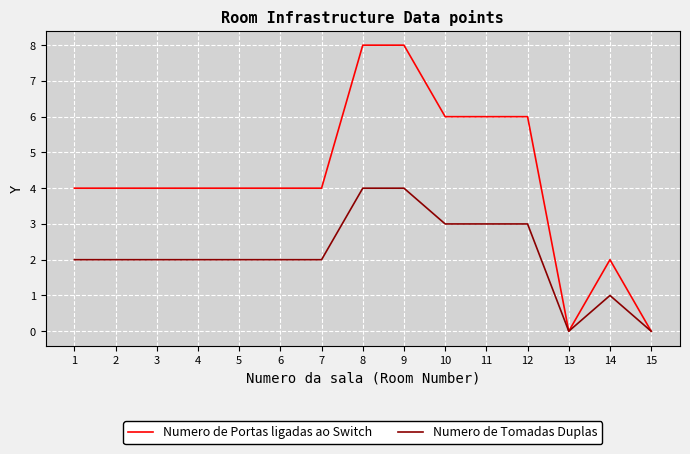

What is the greatest value displayed?

8